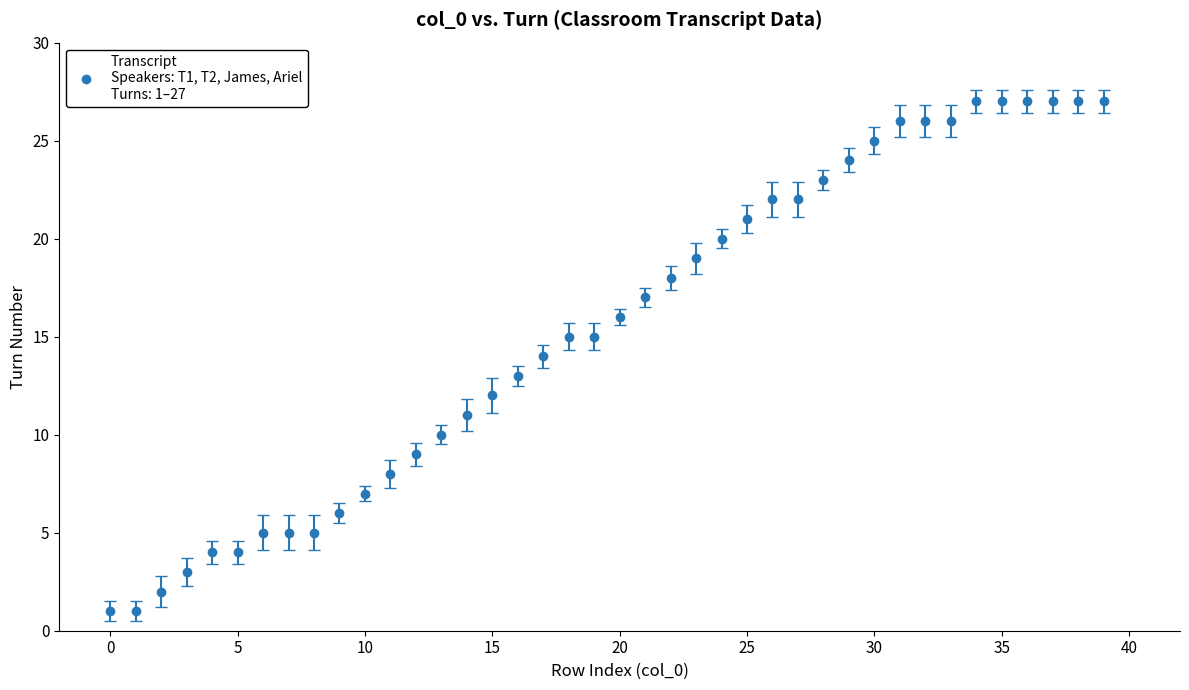

What is the value of the 39th point from the left?

27